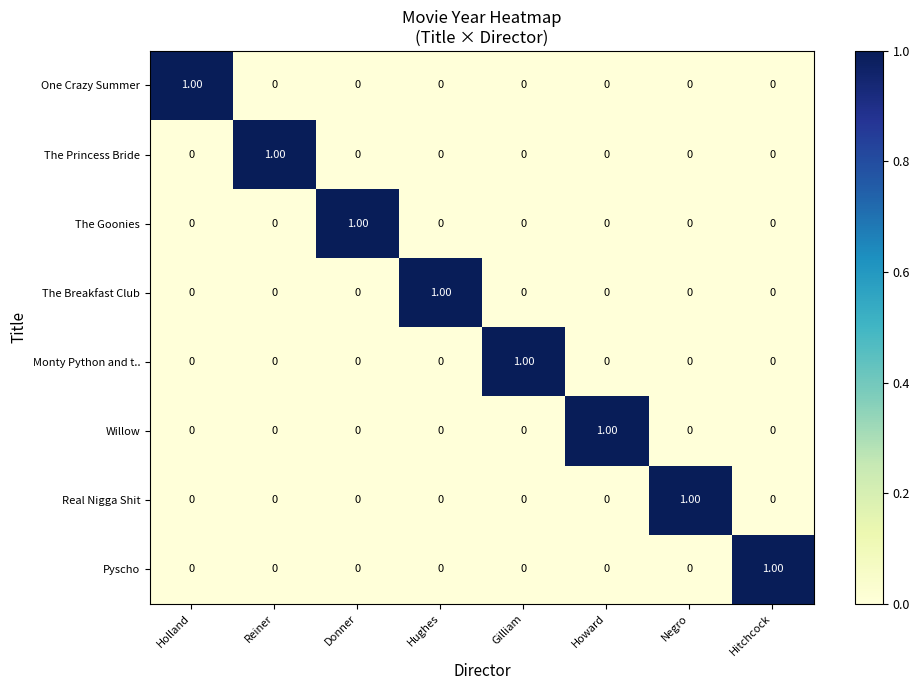

How many data points does each series have?

8